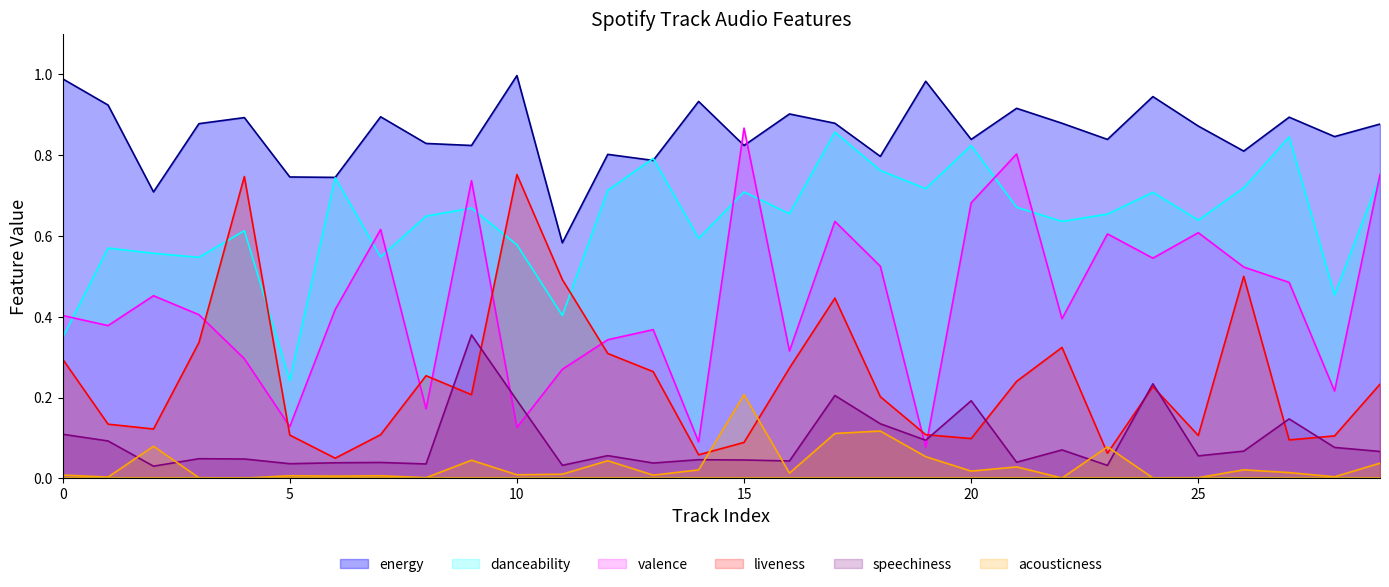

Count the number of categories in the chart.

30